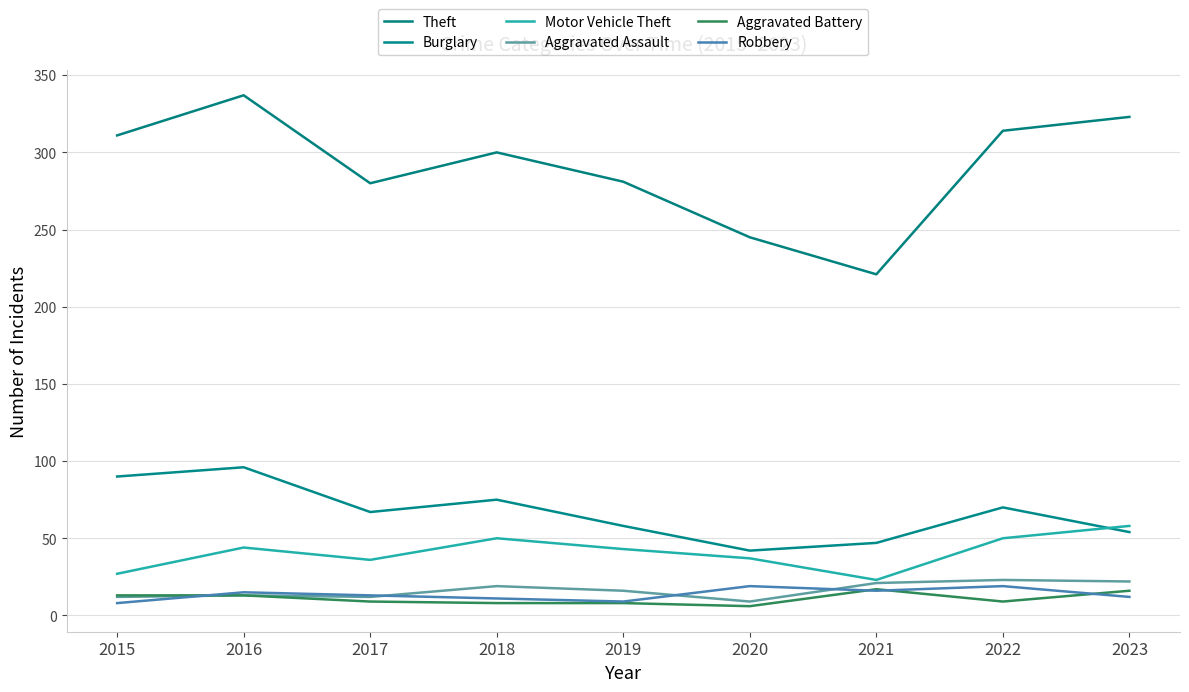

What is the difference between the maximum and second lowest values in the Theft series?

92